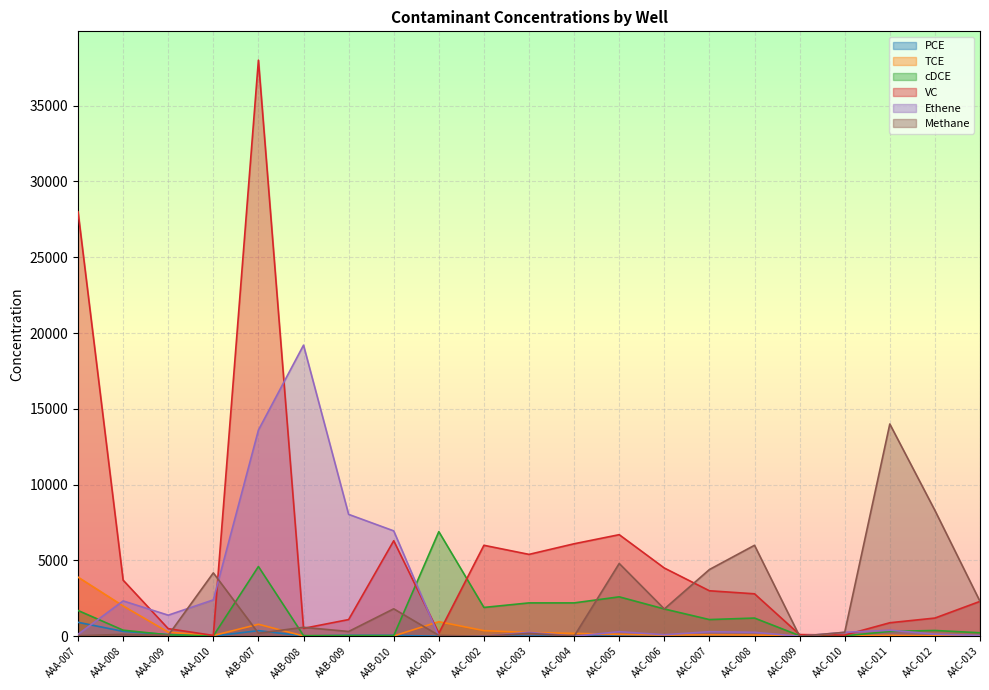

Between which two adjacent categories do VC and Ethene first intersect?

AAA-008 and AAA-009